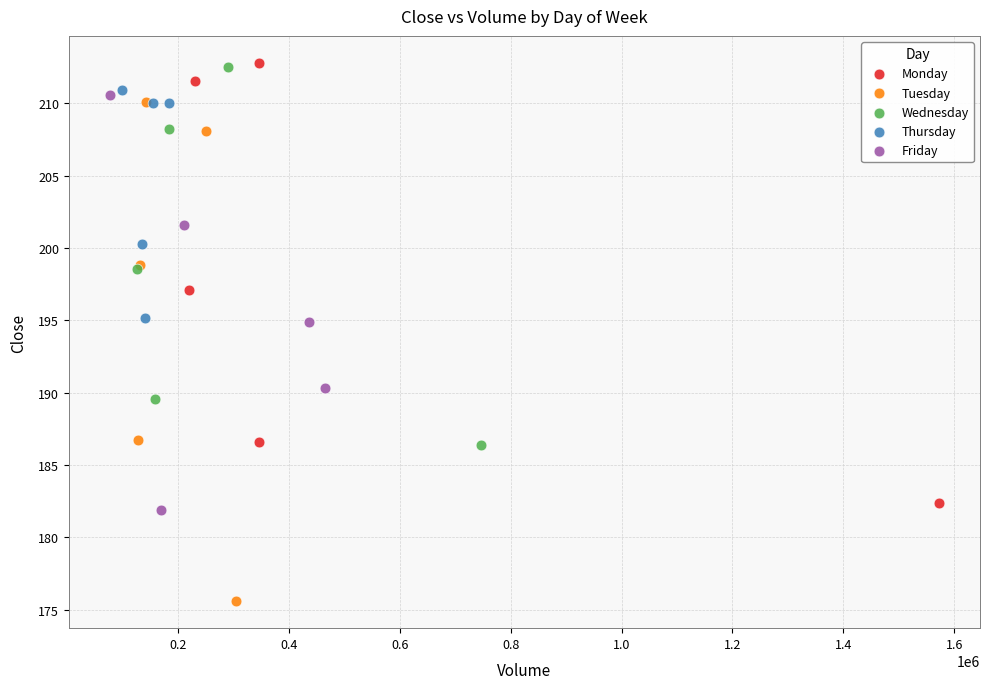

Which series reaches the minimum Y coordinate?

Tuesday